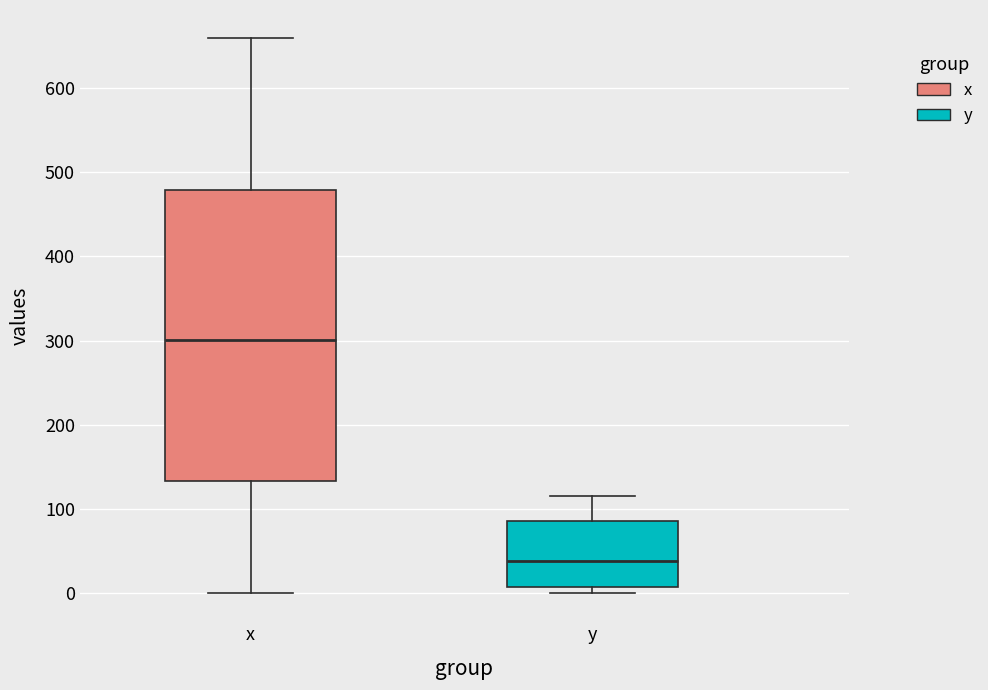

Reading left to right, transcribe this box plot: for each box, give where its median line is, the range the box spans, and where its two whiskers end, as read against the y-axis. The values are not printed on the chart, so give them approximately, as read against the axis.

x: median 300, box 130 to 480, whiskers 0 to 660
y: median 40, box 10 to 90, whiskers 0 to 120